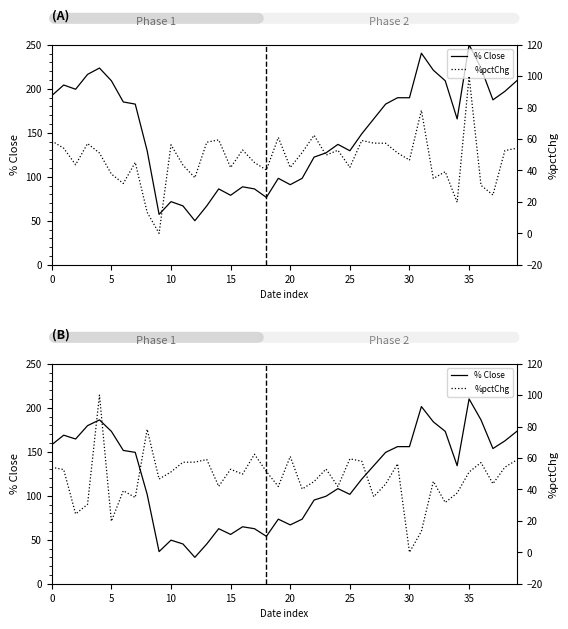

Reading left to right, what are all the values shown in this chart?

% Close: 158.0	168.8	164.5	179.6	186.1	173.1	151.4	149.3	101.6	36.5	49.5	45.2	30.0	45.2	62.5	56.0	64.7	62.5	53.9	73.4	66.9	73.4	95.1	99.4	108.1	101.6	118.9	134.1	149.3	155.8	155.8	201.3	184.0	173.1	134.1	210.0	186.1	153.6	162.3	173.1
%pctChg: 54.1	52.6	24.4	30.5	100.0	19.7	39.2	34.9	78.3	46.6	51.2	57.3	57.4	59.0	42.0	52.8	49.7	62.4	51.4	41.9	61.0	40.3	45.0	53.0	41.8	59.5	58.0	35.4	43.4	56.3	0.0	13.3	45.1	31.7	37.7	51.1	57.1	43.6	54.1	58.8